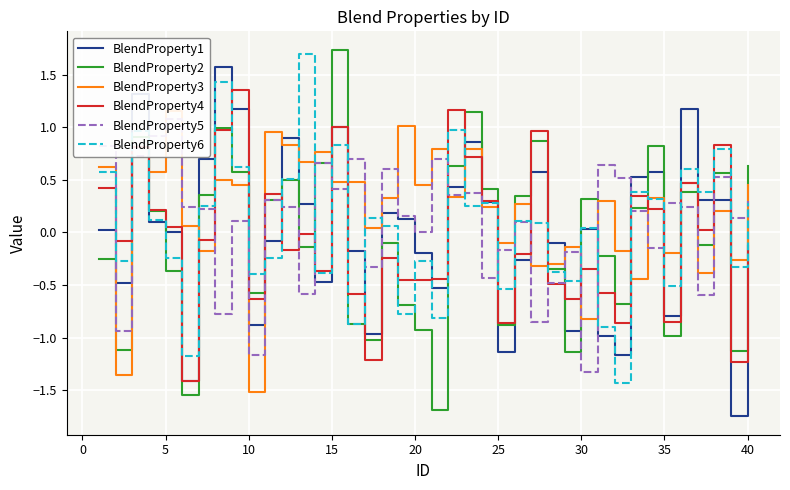

What is the difference between the highest and lowest values at 15?

1.5